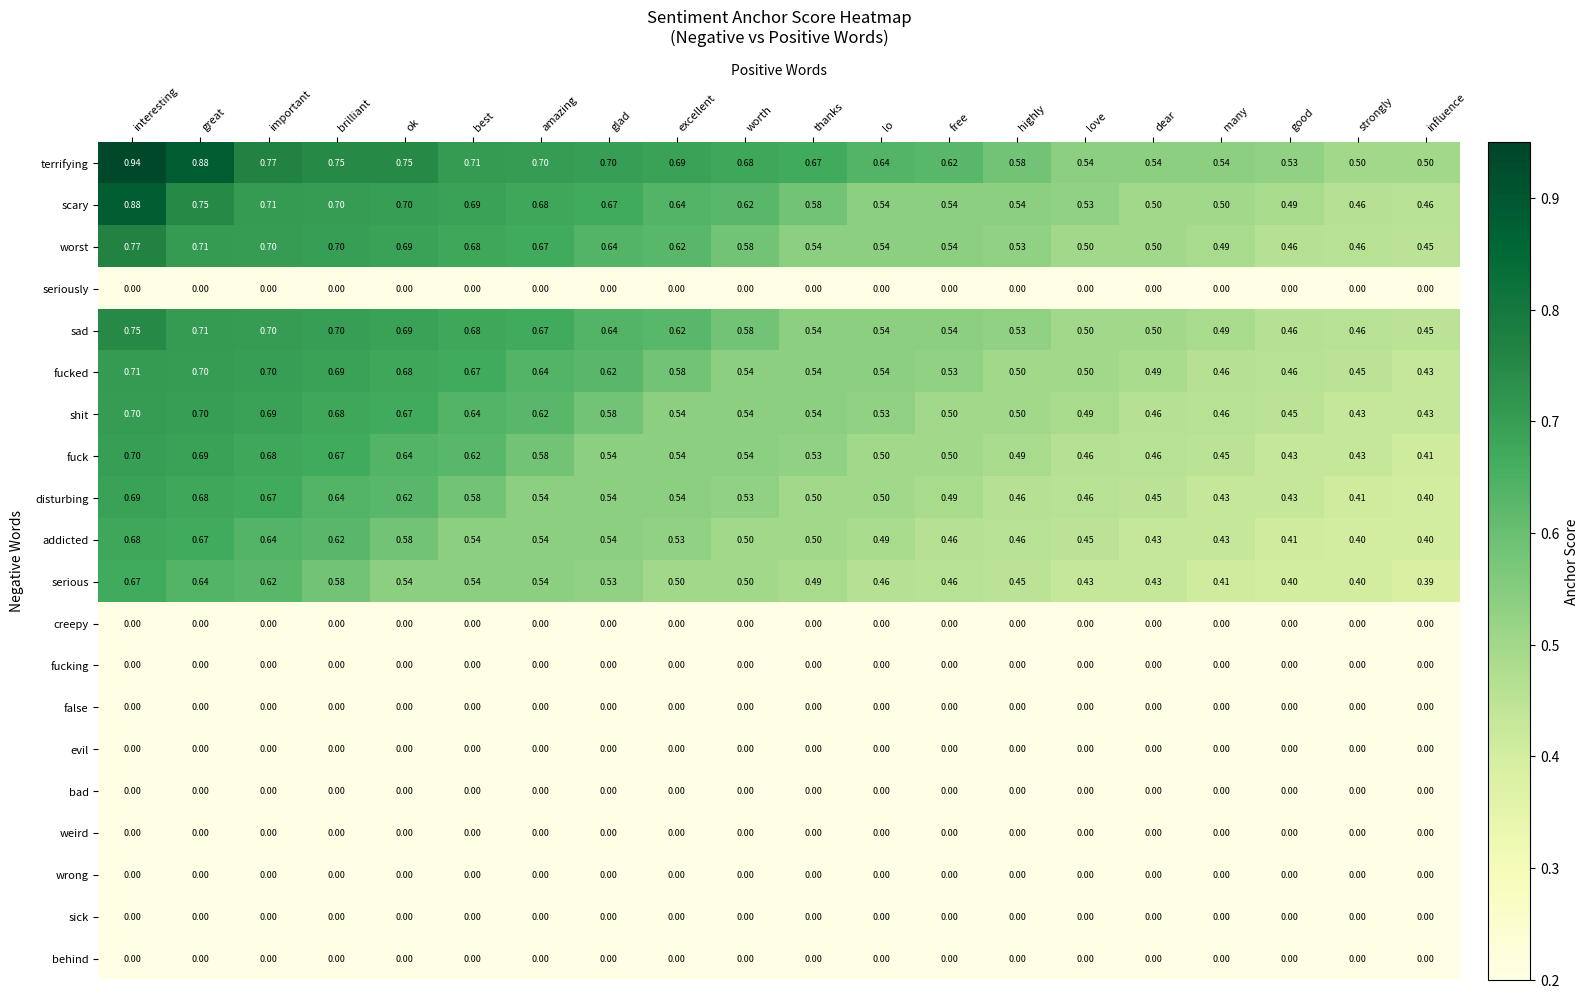

Where is worst nearest to the value 0?

influence